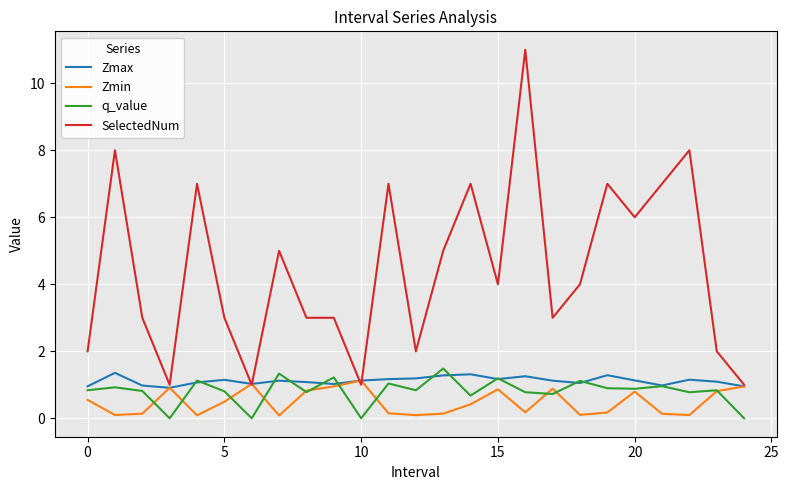

Count the number of categories in the chart.

25